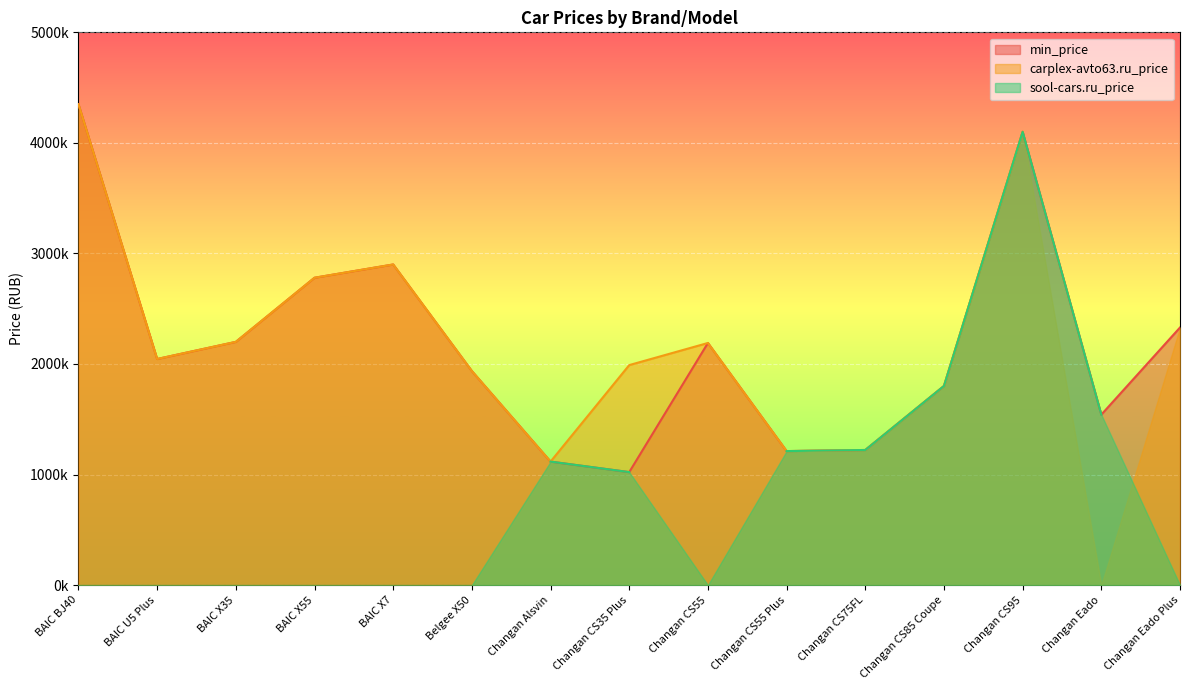

Reading right to left, what are all the values shown in this chart?

min_price: 2329900	1541930	4099900	1801000	1221900	1211900	2189900	1021900	1116910	1935990	2900000	2780000	2200000	2045000	4350000
carplex-avto63.ru_price: 2329900	0	4099900	1801000	1221900	1211900	2189900	1989900	1116910	1935990	2900000	2780000	2200000	2045000	4350000
sool-cars.ru_price: 0	1541930	4099900	1801000	1221900	1211900	0	1021900	1116910	0	0	0	0	0	0